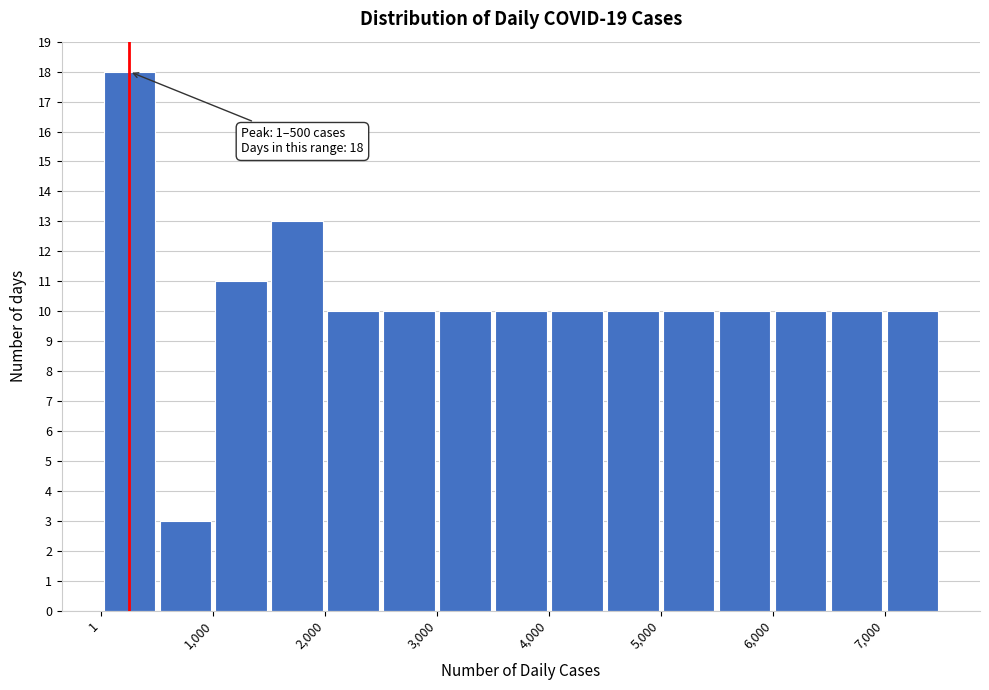

Which range on the x-axis has the tallest bar?

0 to 500